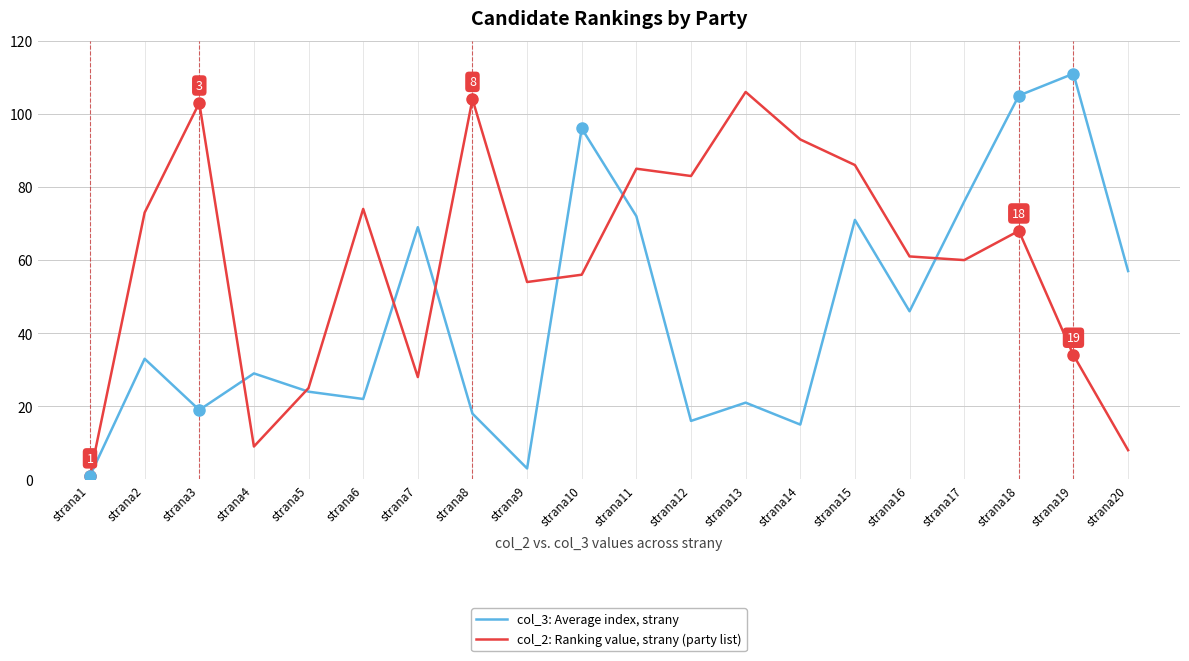

List the series in order of their peak value, lowest first.

col_2: Ranking value, strany (party list), col_3: Average index, strany